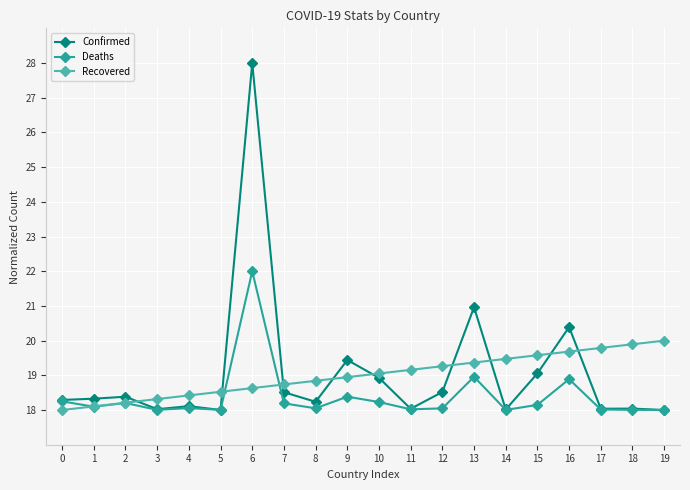

Which series ends up on top after the final intersection of Recovered and Confirmed?

Recovered